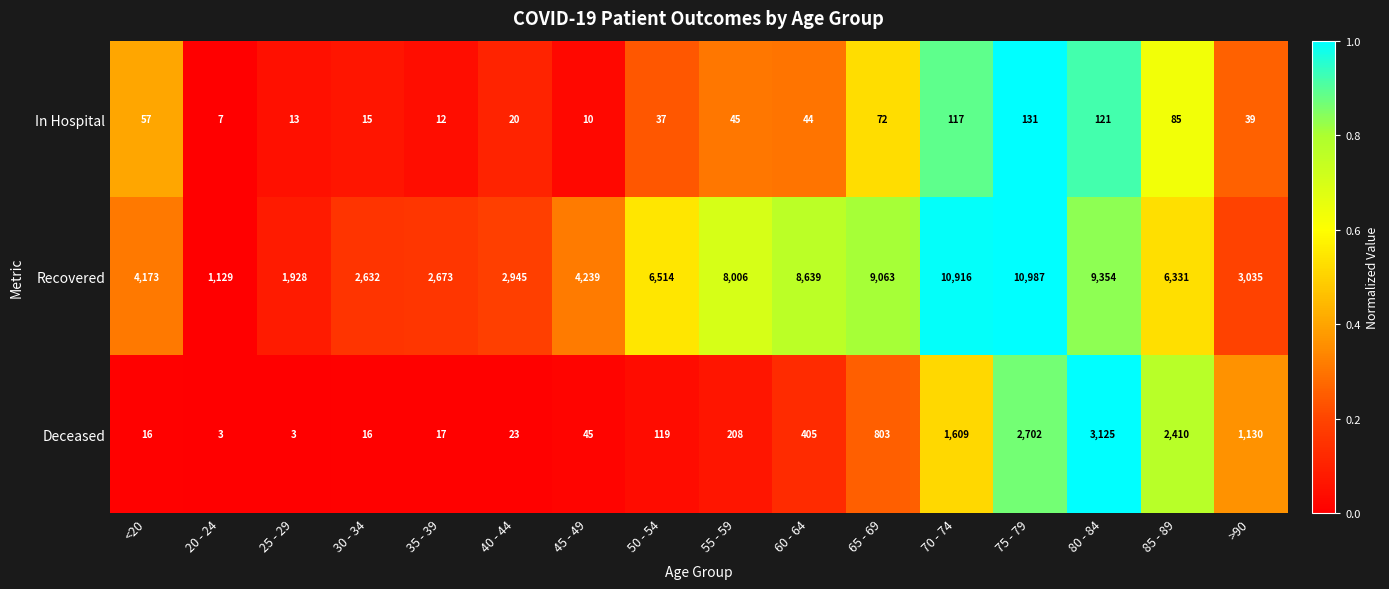

True or false: In Hospital has a value of 58 at 60 - 64.

False